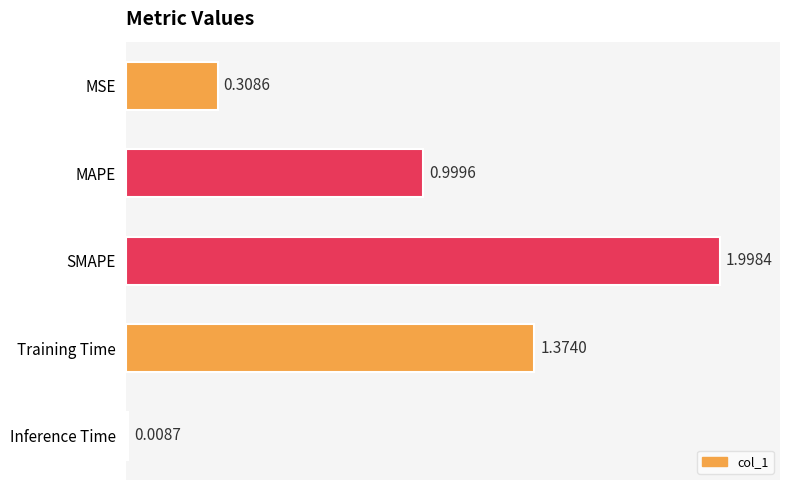

What is the label of the 4th bar from the bottom?

MAPE